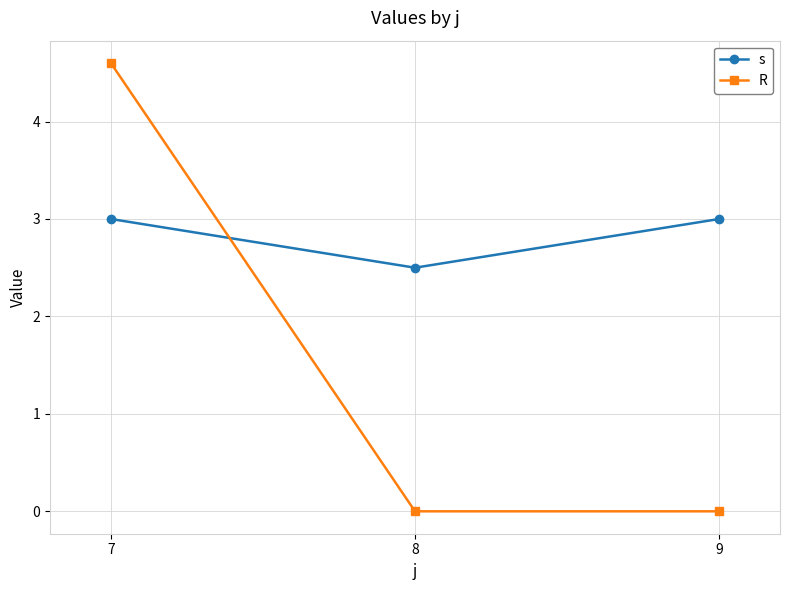

Between 7 and 9, which series saw the biggest shift?

R